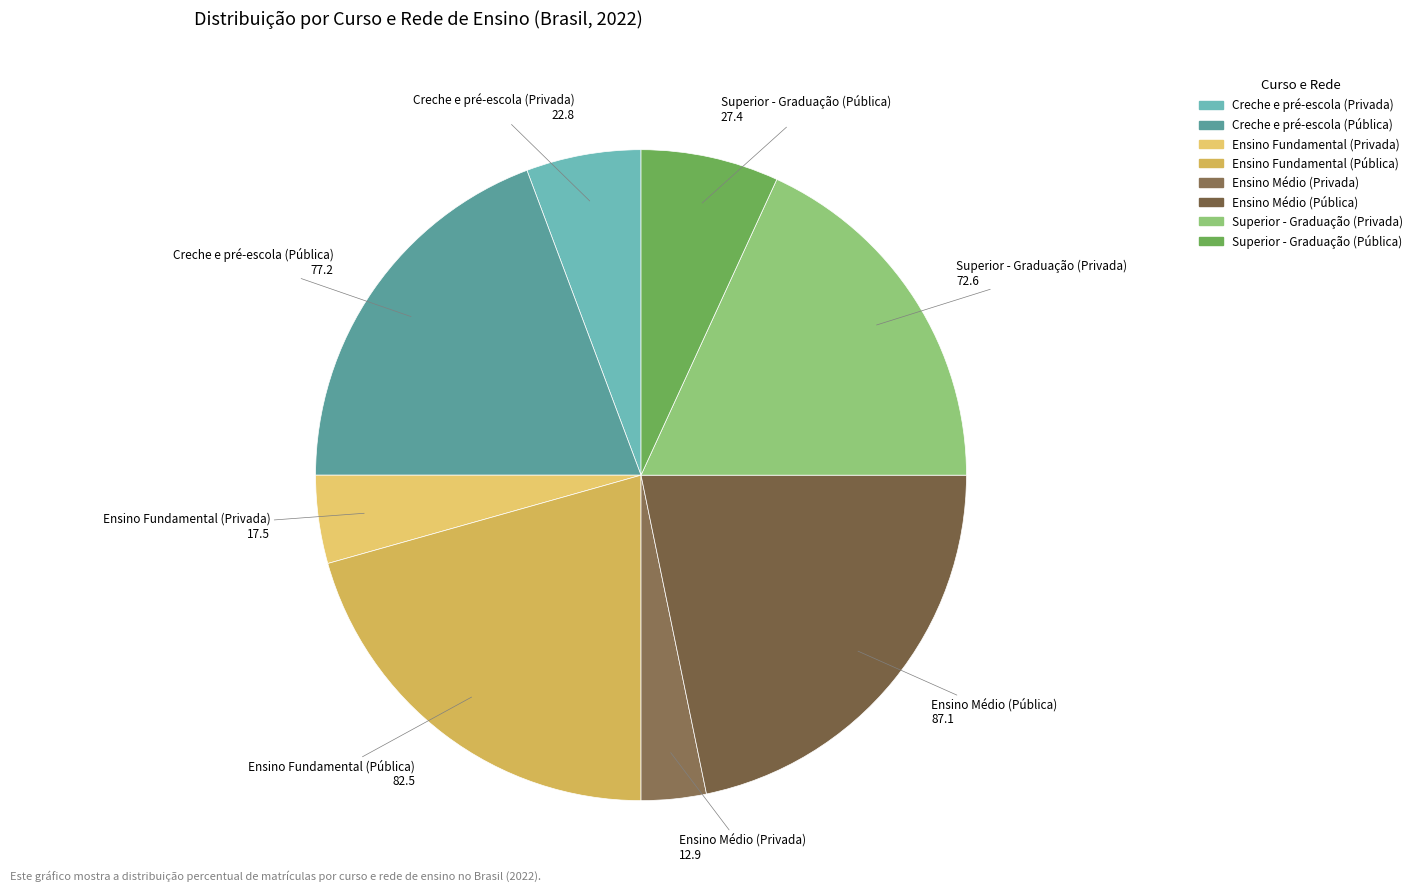

Which slice is the smallest?

Ensino Médio (Privada)